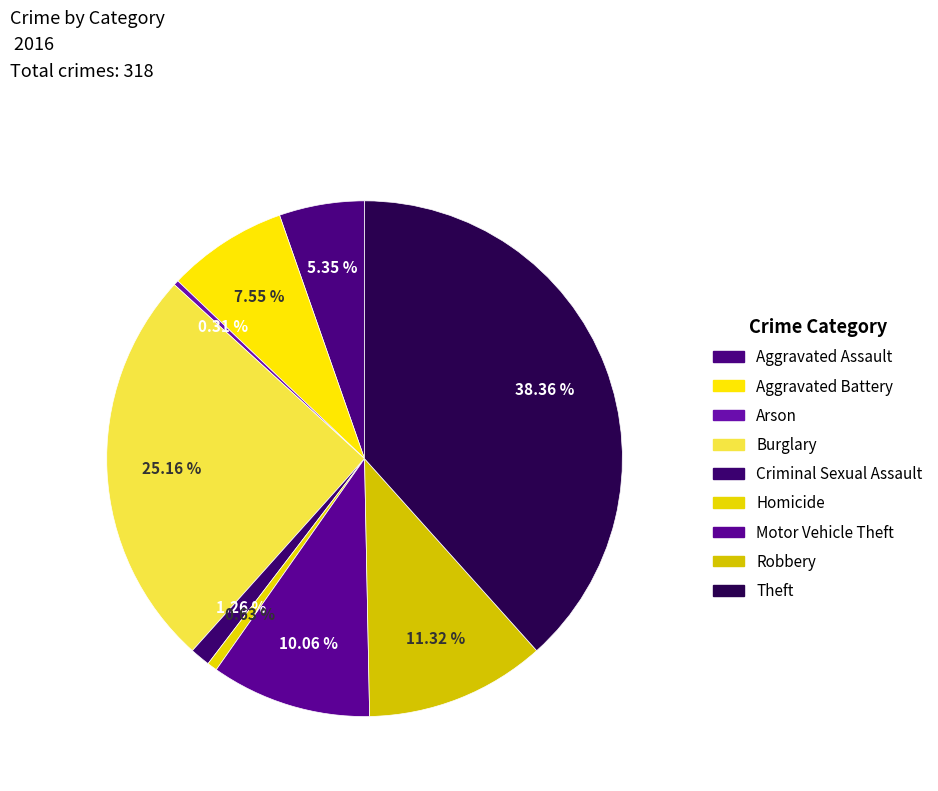

Is Burglary the majority of the pie?

No